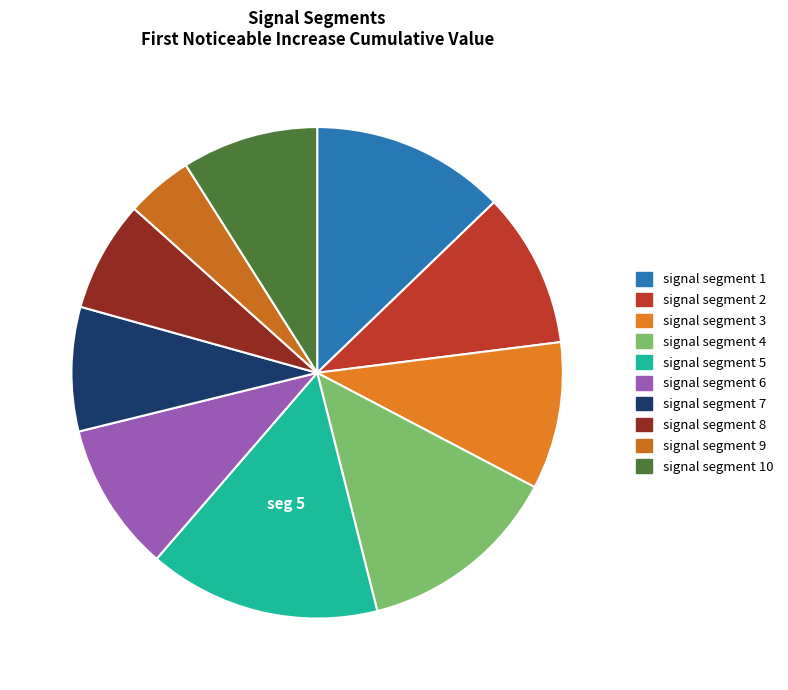

Which category has the biggest portion of the pie?

signal segment 5